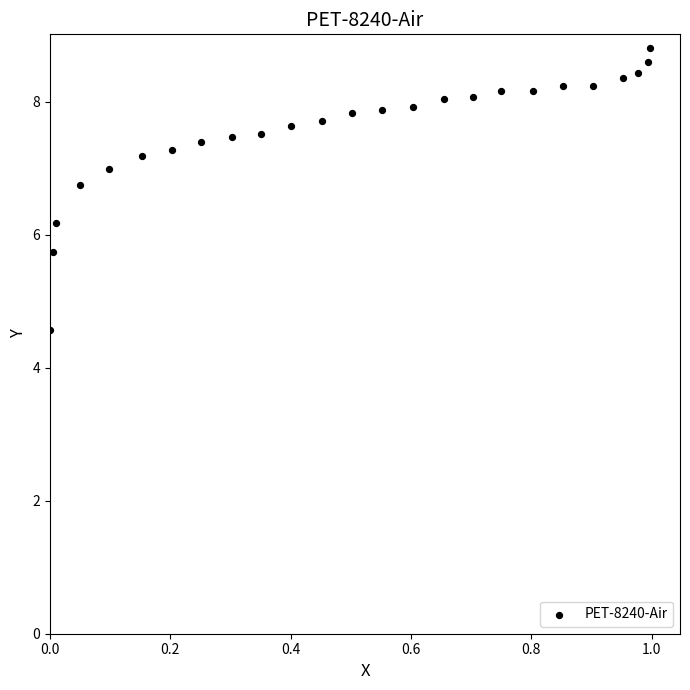

What is the range of Y values (max minus min)?

4.2